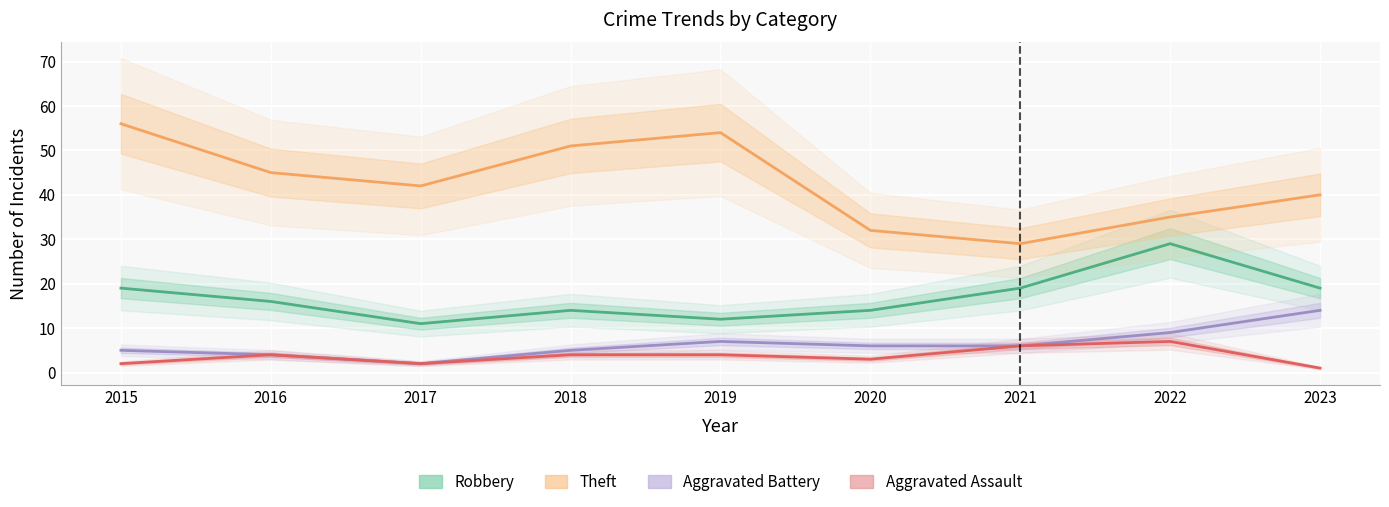

How many lines are shown in the chart?

4